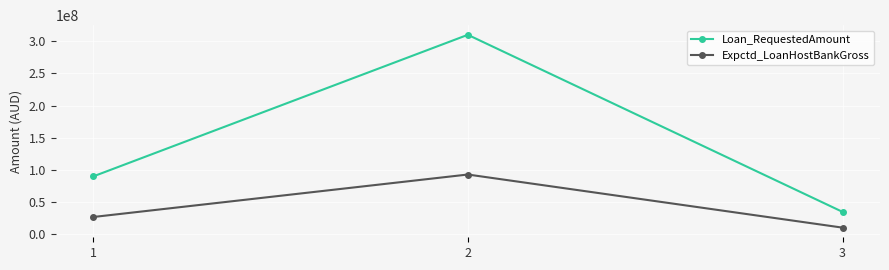

What is the minimum value shown in the chart?

10500000